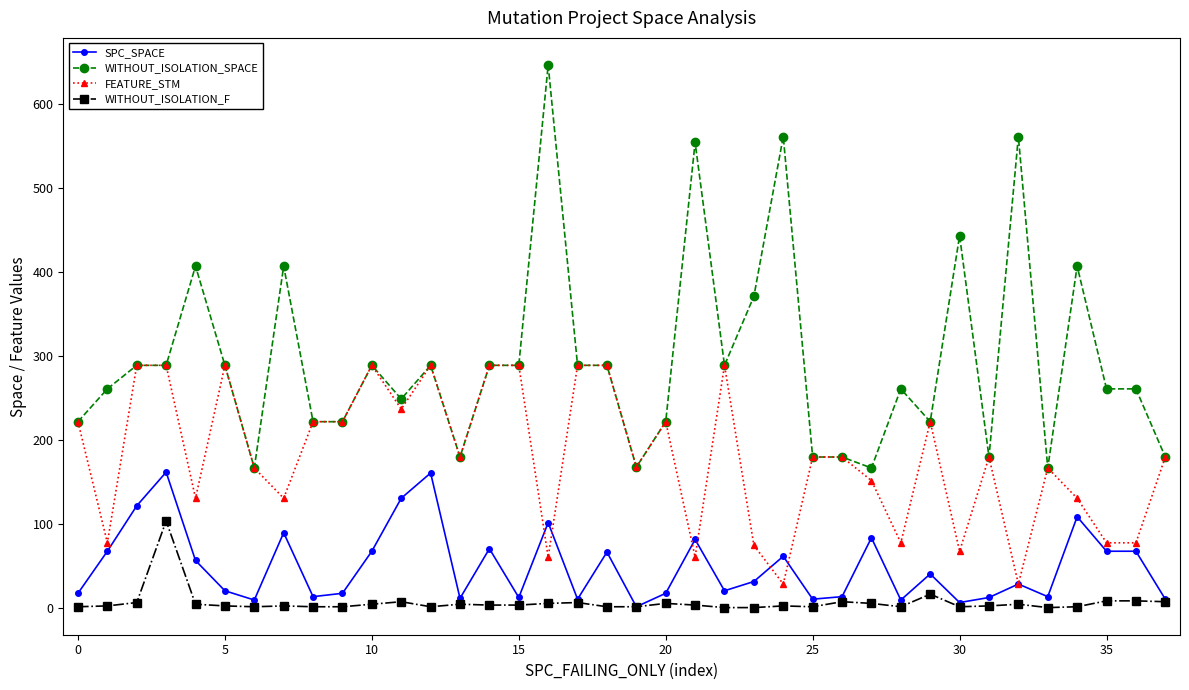

True or false: WITHOUT_ISOLATION_F and FEATURE_STM intersect in this chart.

False